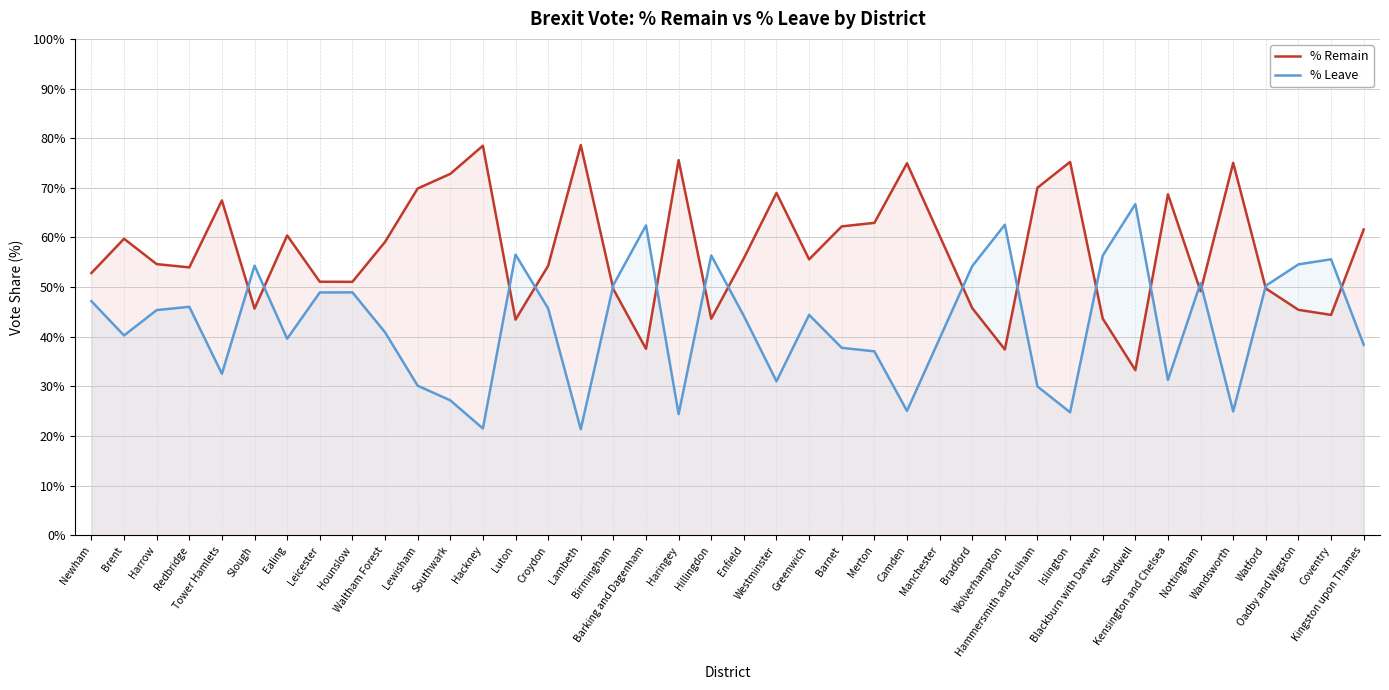

List the series in order of their overall mean, highest first.

Pct_Remain, Pct_Leave